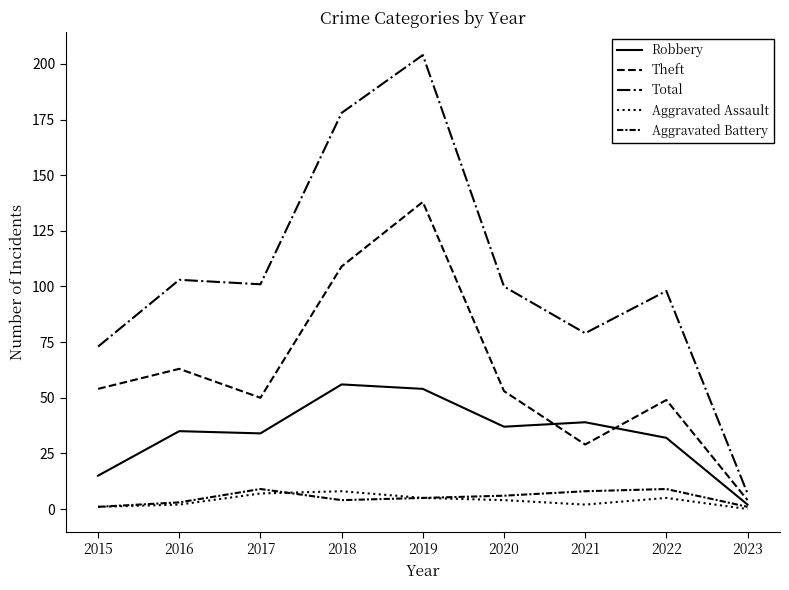

Is this an area chart (filled region under the line)?

No